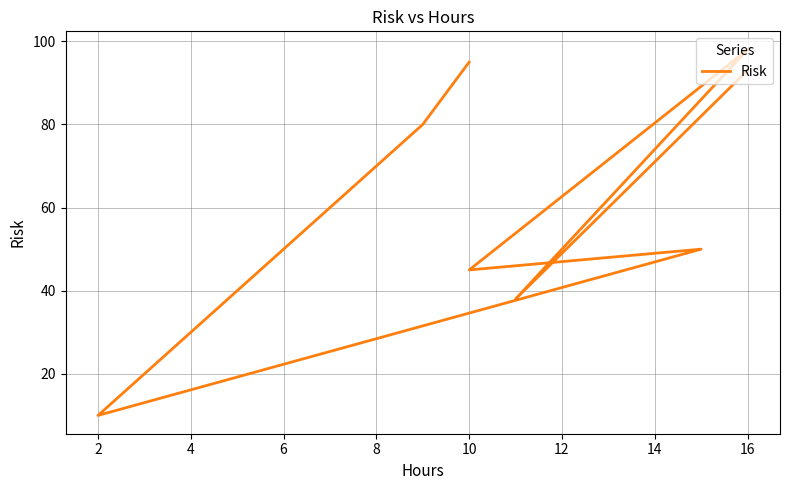

Is this an area chart (filled region under the line)?

No